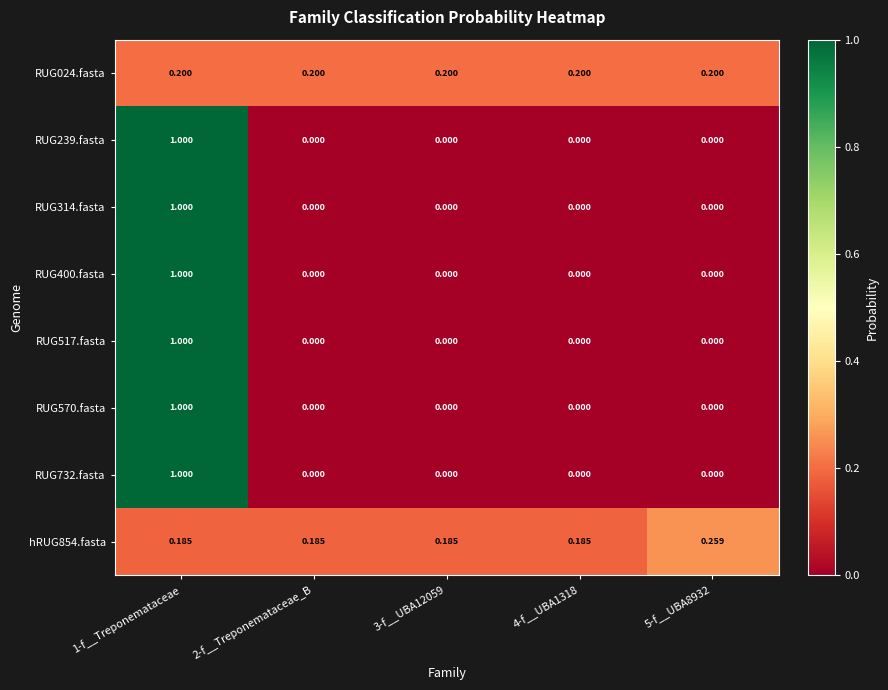

Is the value of RUG570.fasta at 1-f__Treponemataceae greater than the value of RUG239.fasta at 2-f__Treponemataceae_B?

Yes